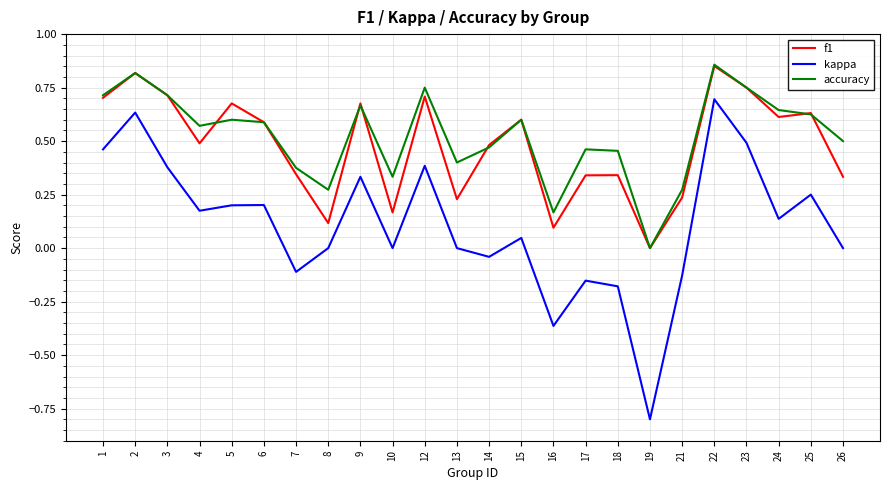

At 10, list the series in order from smallest to largest.

kappa, f1, accuracy